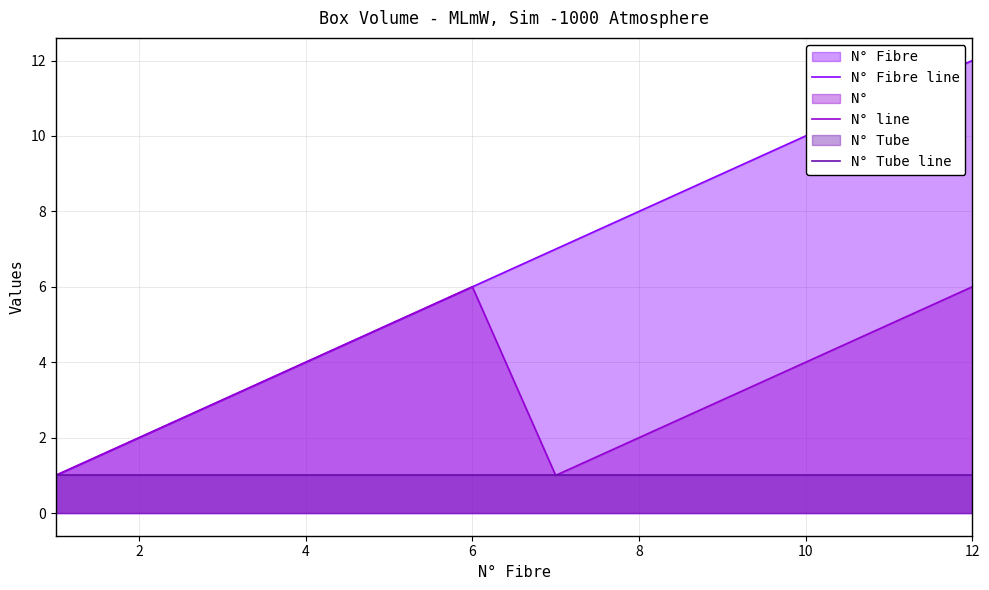

True or false: N° line and N° Fibre line intersect in this chart.

False